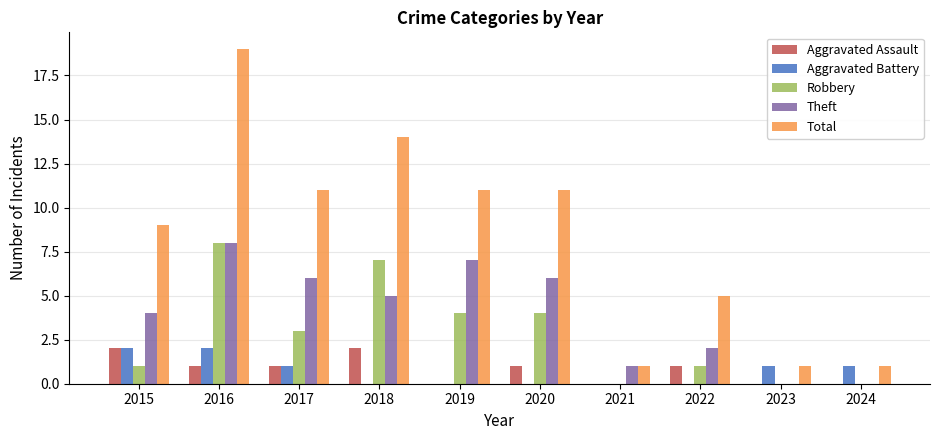

What is the greatest value displayed?

19